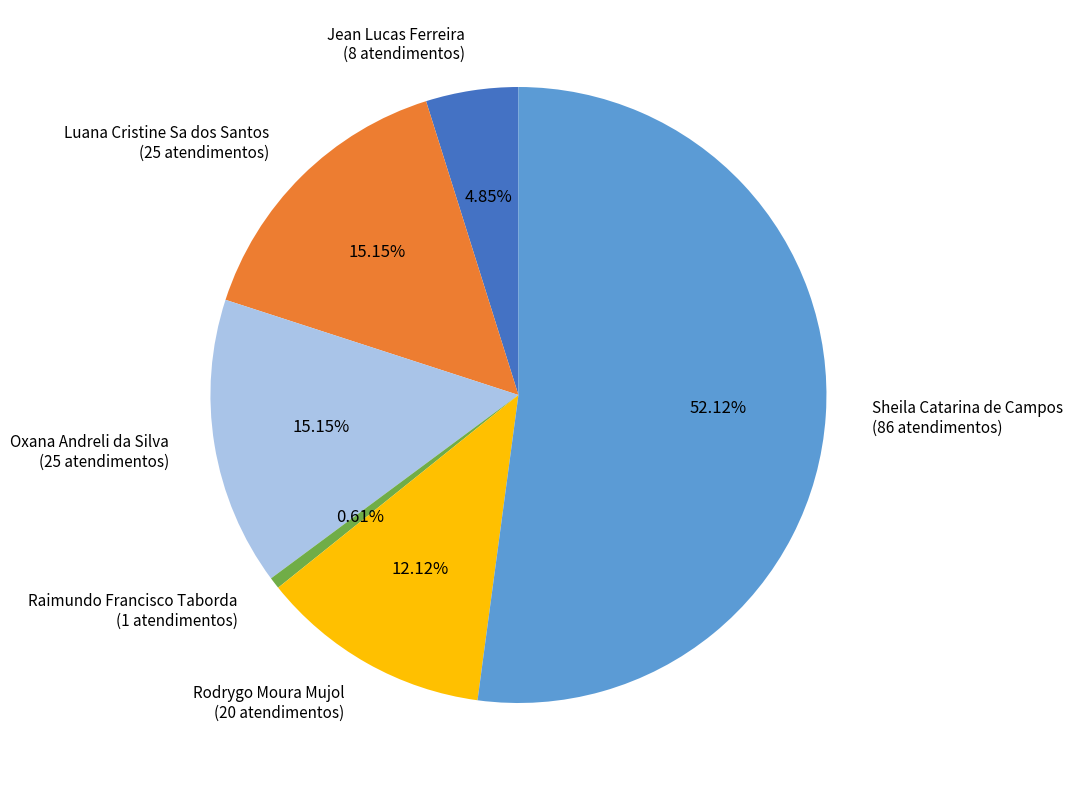

What is the majority slice?

Sheila Catarina de Campos